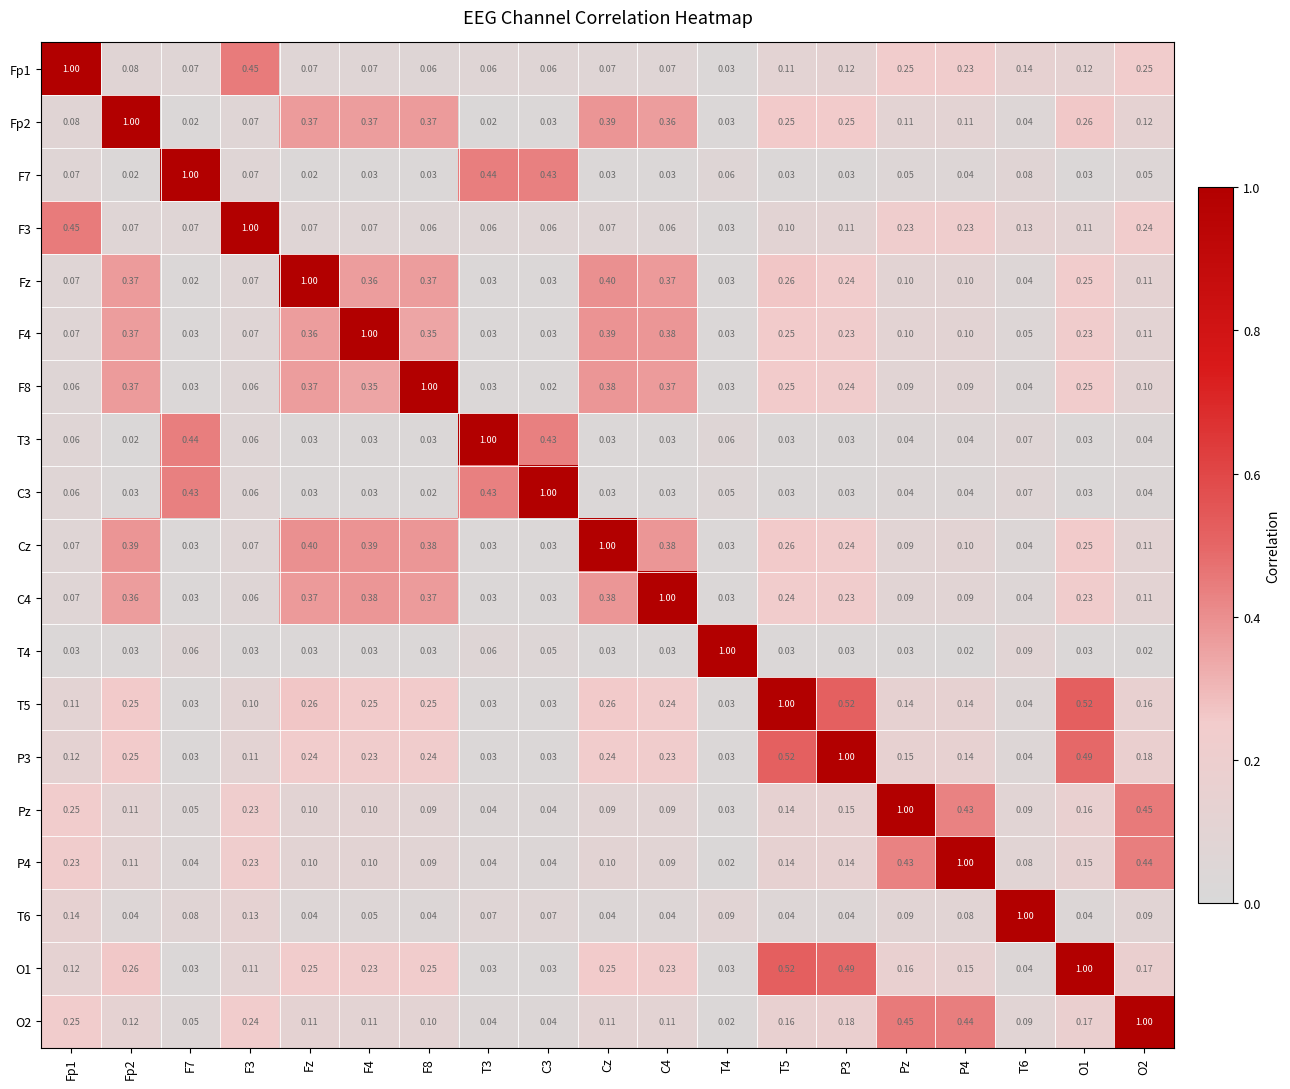

At which label does Fz reach its peak?

Fz